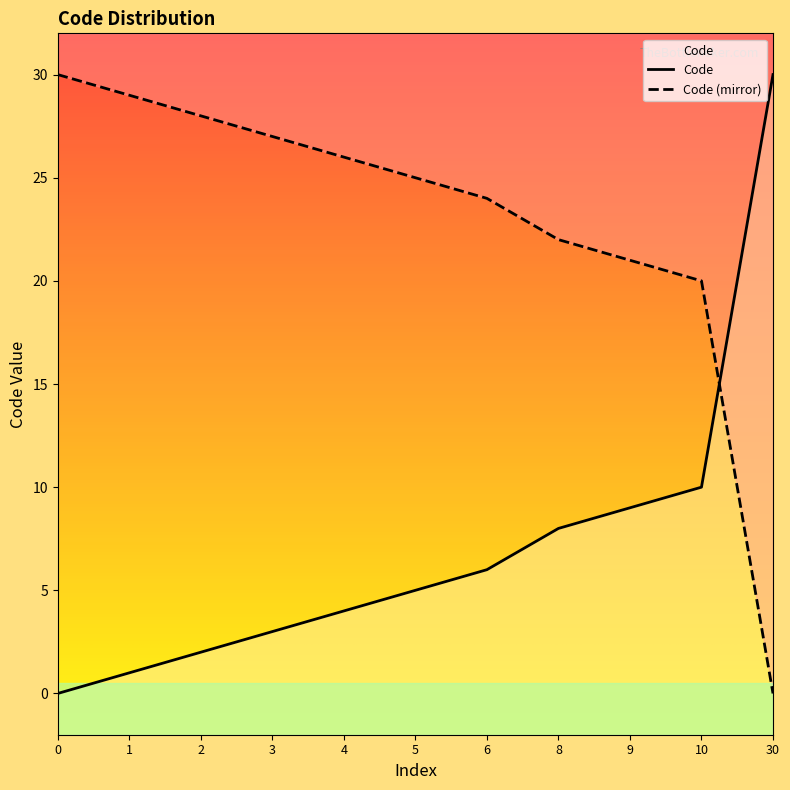

How many data points in Code are above 5?

5